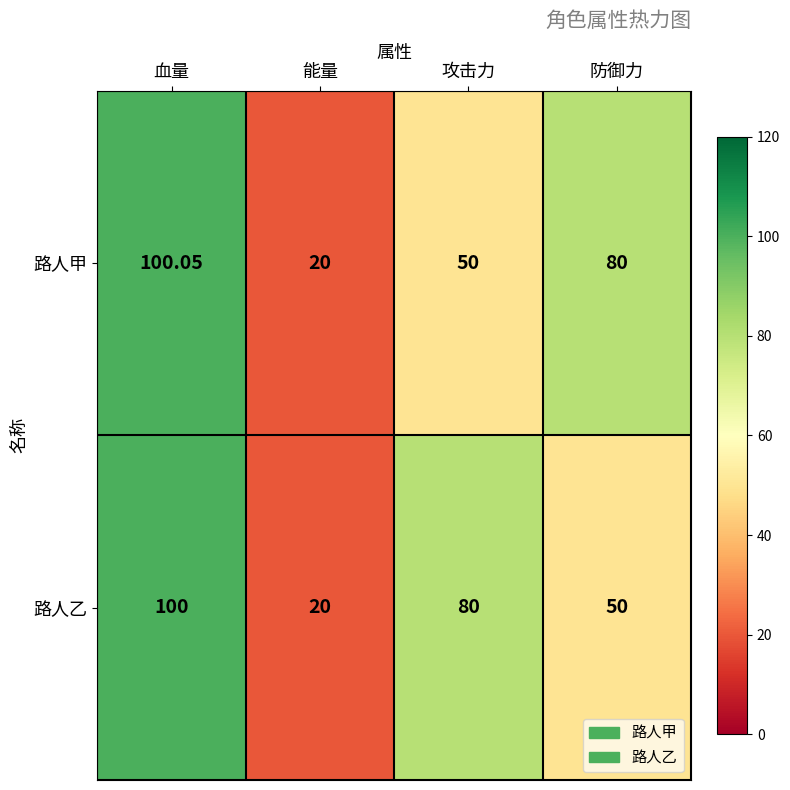

At which category does the chart reach its peak across all series?

血量